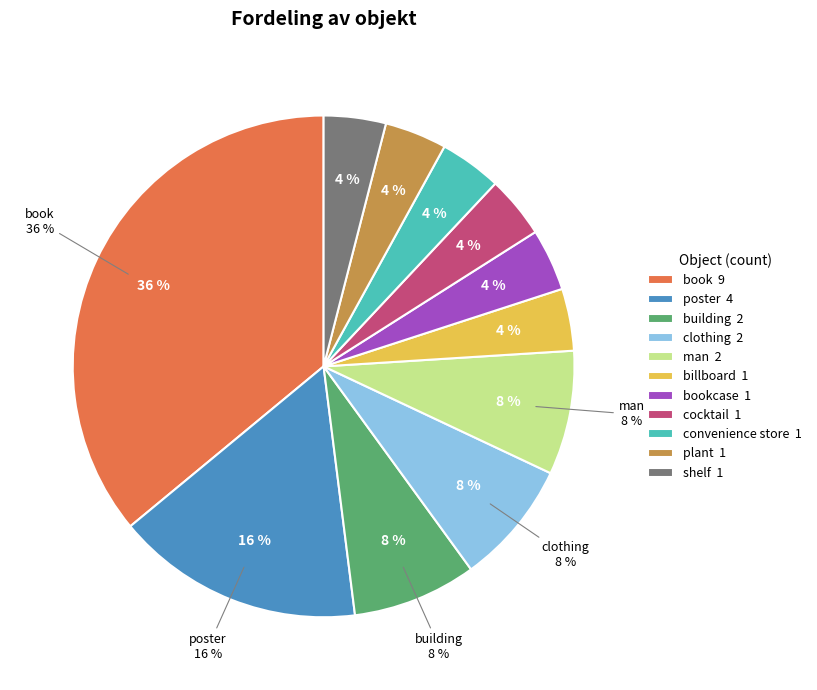

Does any single category account for the majority?

No